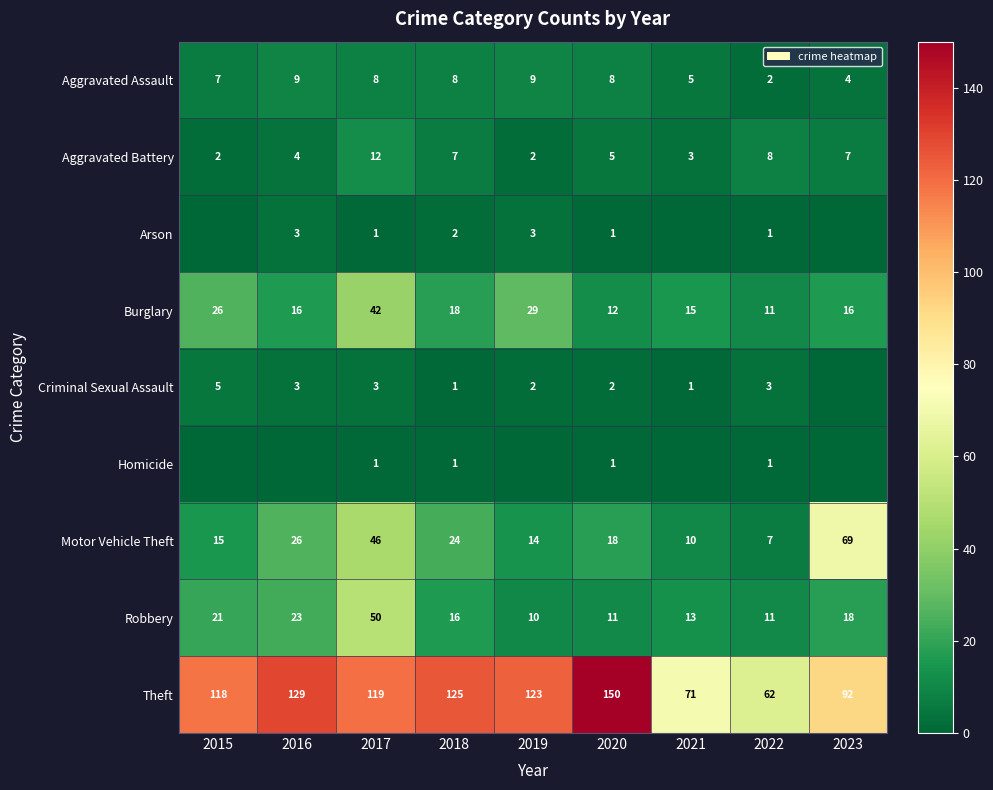

What is the average value of the Motor Vehicle Theft series?

25